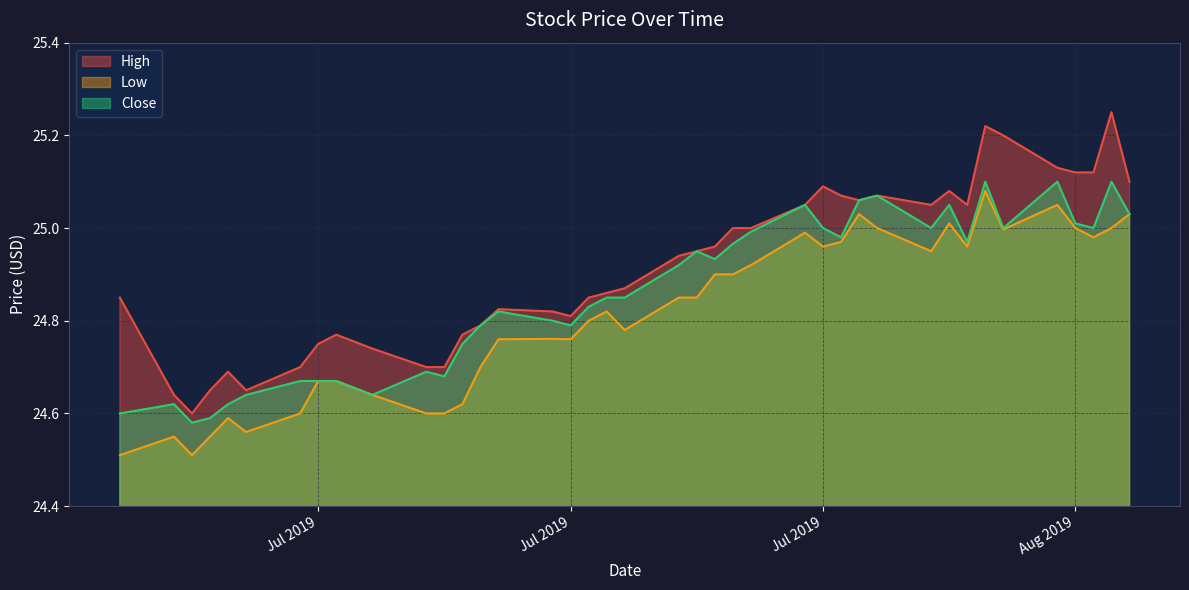

What are all the series names shown in the legend?

High, Low, Close